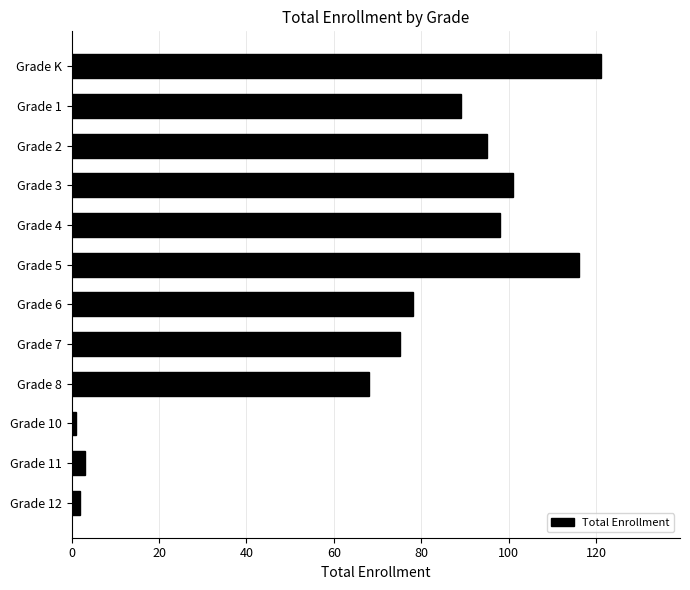

What is the label of the 2nd bar from the bottom?

Grade 11